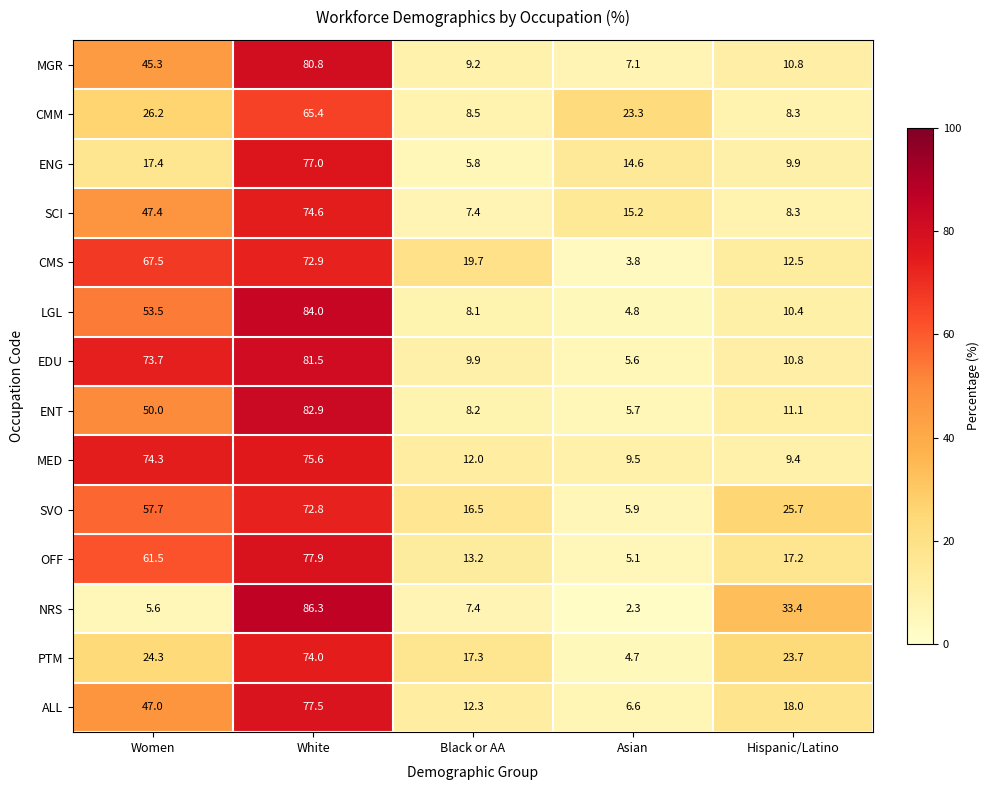

At which label does ENT first exceed 11?

Women